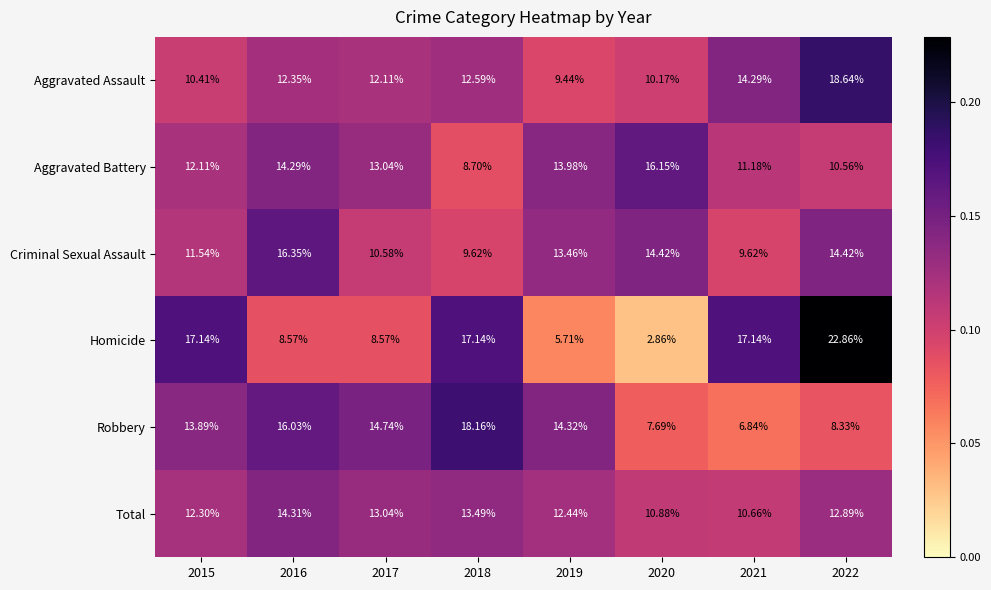

How many distinct data groups are displayed?

6